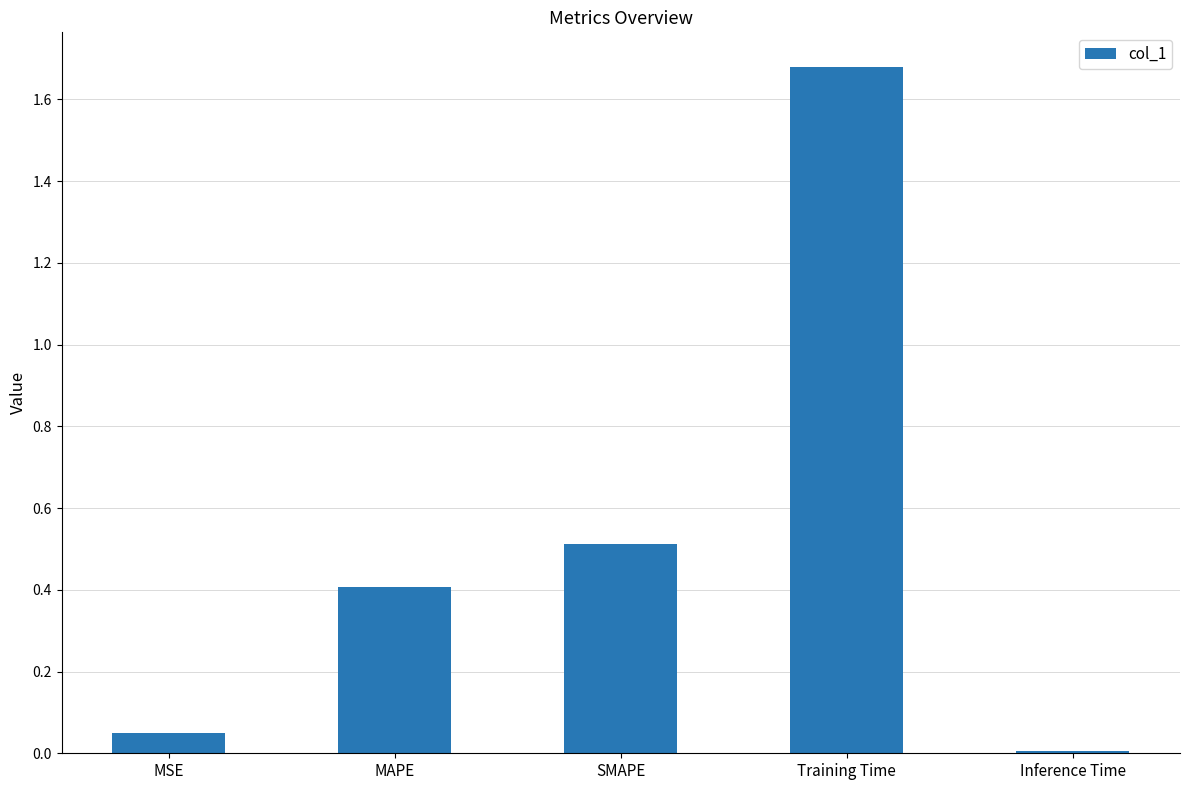

Are the bars horizontal?

No